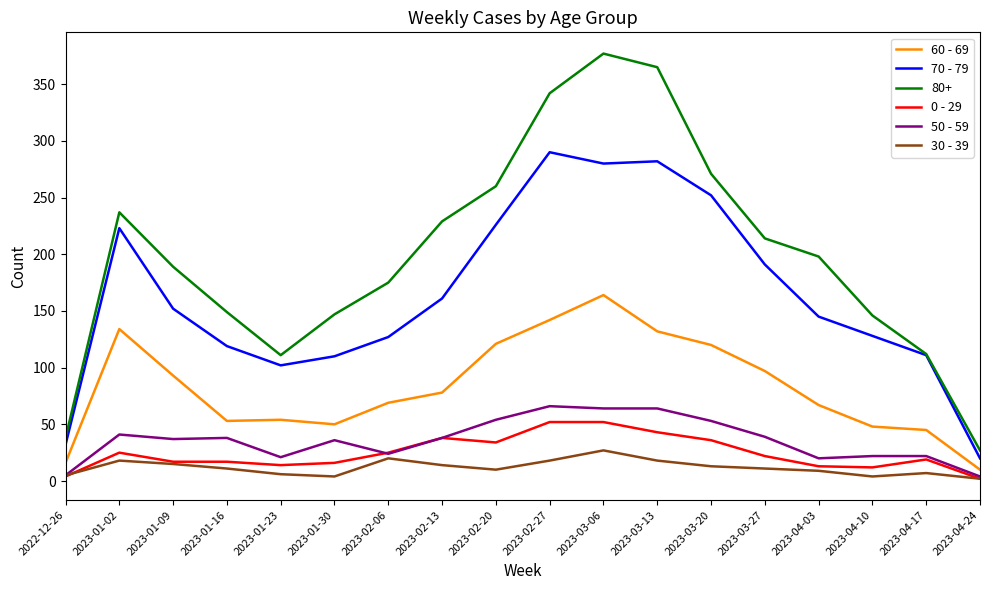

What is the sum of the 0 - 29 values at 2023-04-24 and 2023-04-17?

21